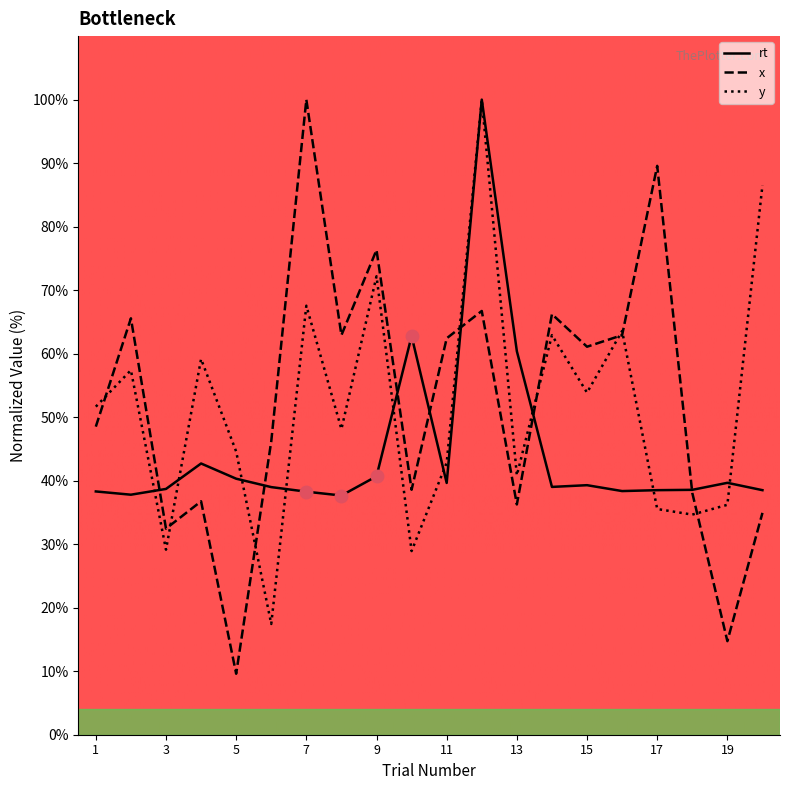

What is the minimum value shown in the chart?

9.6